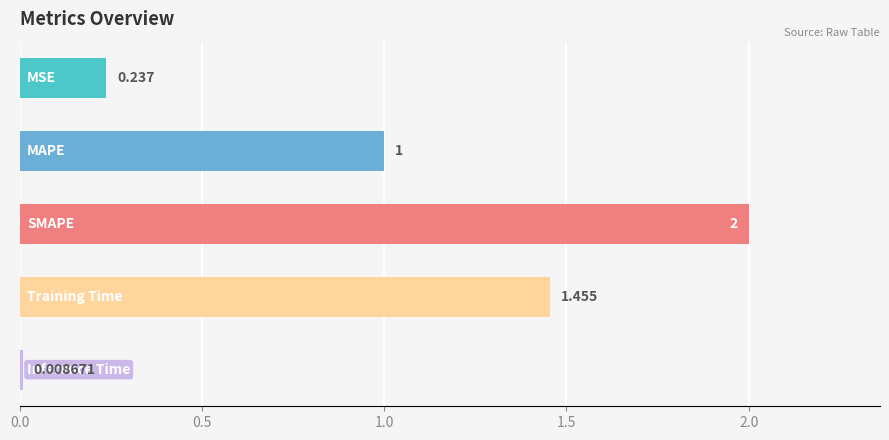

How many bars are there in total?

5